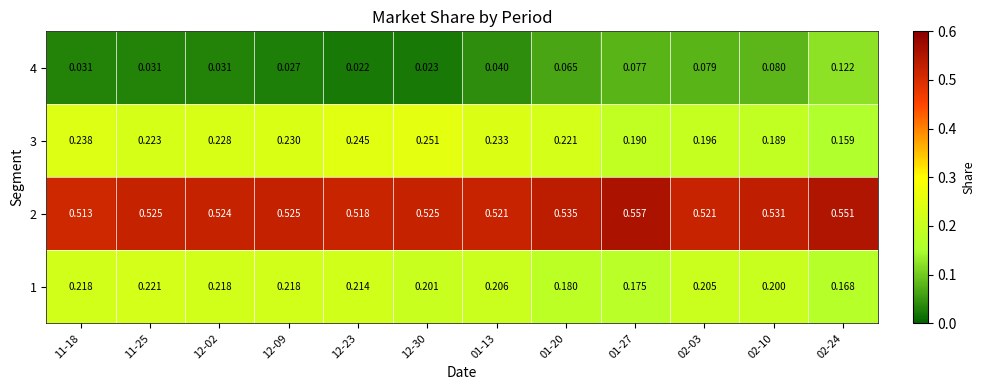

Reading left to right, transcribe all the data shown in this chart.

1: 11-18=0.2	11-25=0.2	12-02=0.2	12-09=0.2	12-23=0.2	12-30=0.2	01-13=0.2	01-20=0.2	01-27=0.2	02-03=0.2	02-10=0.2	02-24=0.2
2: 11-18=0.5	11-25=0.5	12-02=0.5	12-09=0.5	12-23=0.5	12-30=0.5	01-13=0.5	01-20=0.5	01-27=0.6	02-03=0.5	02-10=0.5	02-24=0.6
3: 11-18=0.2	11-25=0.2	12-02=0.2	12-09=0.2	12-23=0.2	12-30=0.3	01-13=0.2	01-20=0.2	01-27=0.2	02-03=0.2	02-10=0.2	02-24=0.2
4: 11-18=0.0	11-25=0.0	12-02=0.0	12-09=0.0	12-23=0.0	12-30=0.0	01-13=0.0	01-20=0.1	01-27=0.1	02-03=0.1	02-10=0.1	02-24=0.1